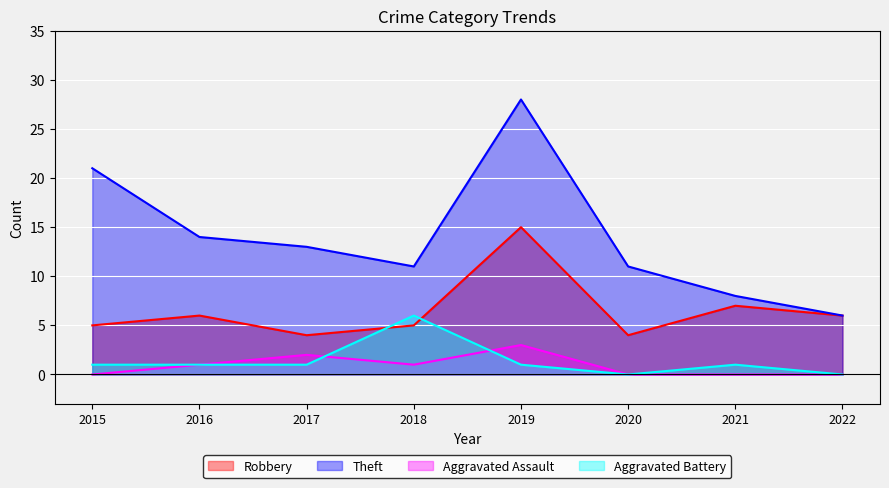

Which category has the lowest value in the Aggravated Assault series?

2015